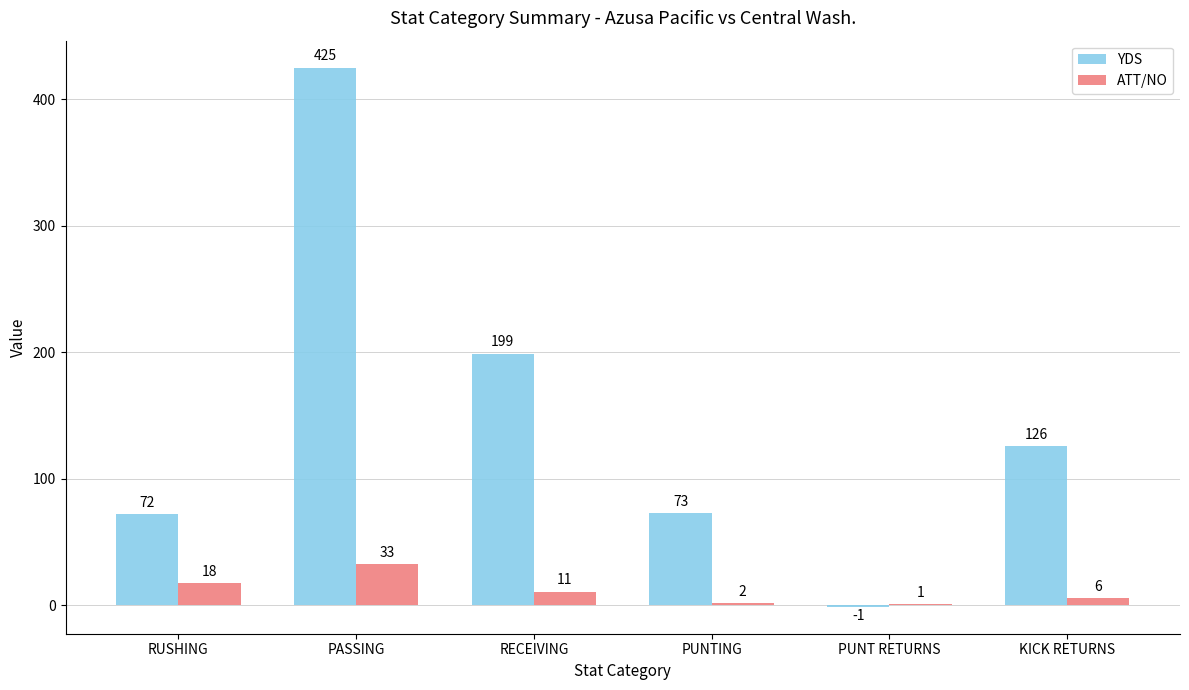

The value of YDS at KICK RETURNS is 63. True or false?

False